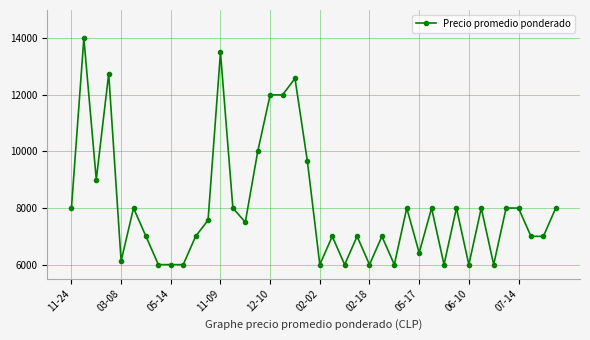

True or false: there are more than 1 points higher than both neighbors.

True